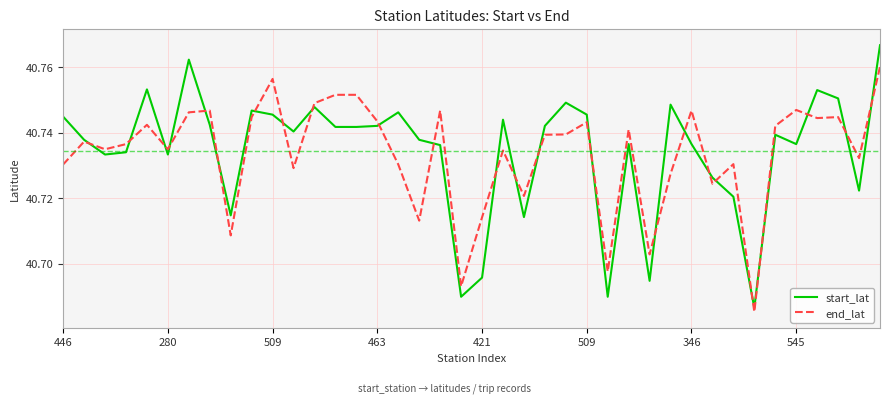

List the series in order of their peak value, highest first.

start_lat, end_lat